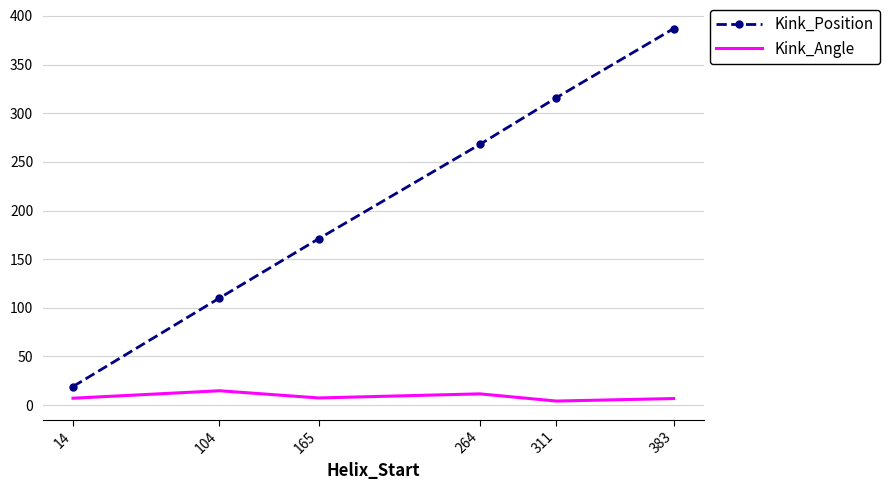

What is the maximum value for Kink_Angle?

14.7